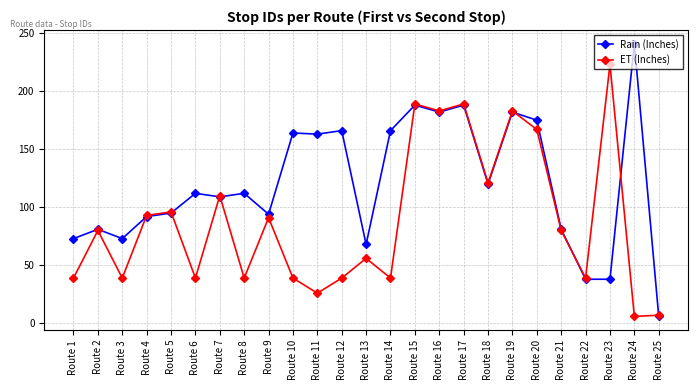

Is it true that ET (Inches) equals 46 at Route 15?

False